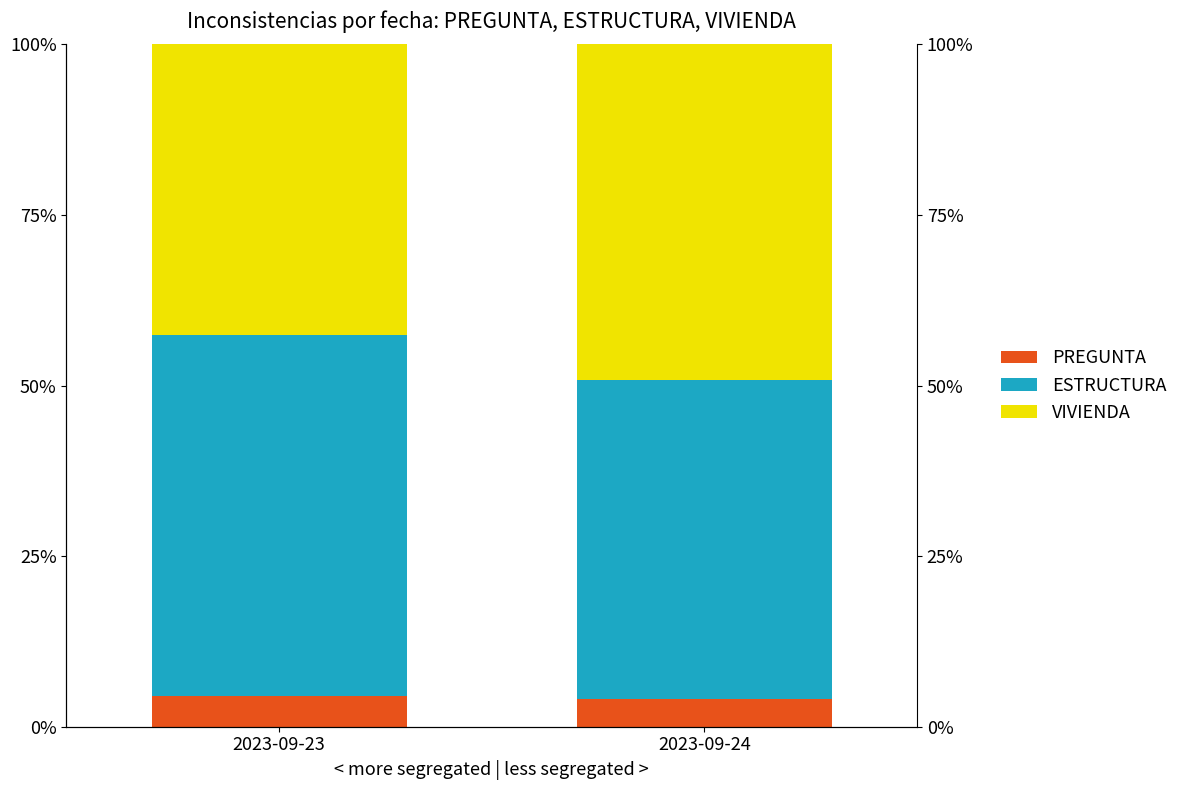

How many bars are there in total?

6